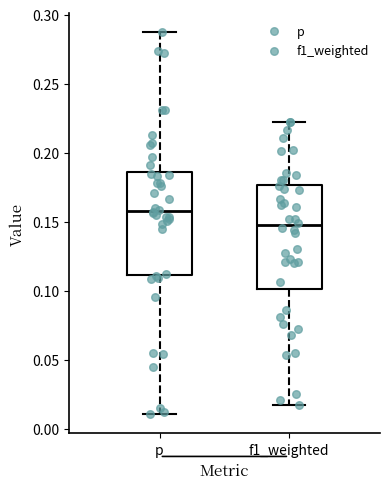

Where is the lower edge of the box for f1_weighted on the y-axis? The values are not printed on the chart, so give them approximately, as read against the axis.

0.100